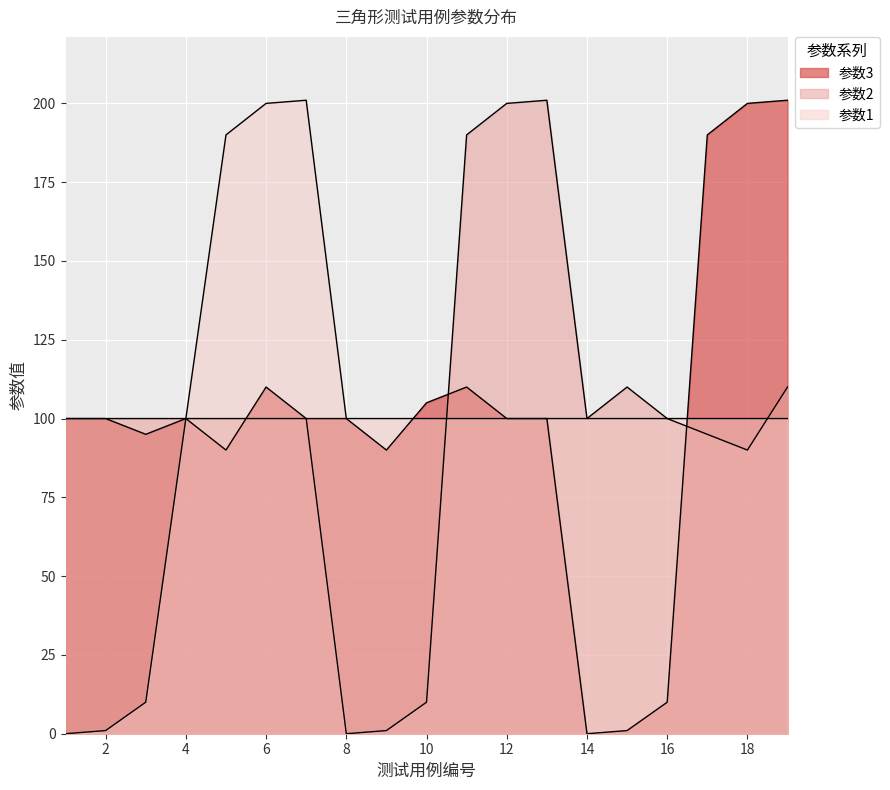

Which series changed the most between 4 and 6?

参数1